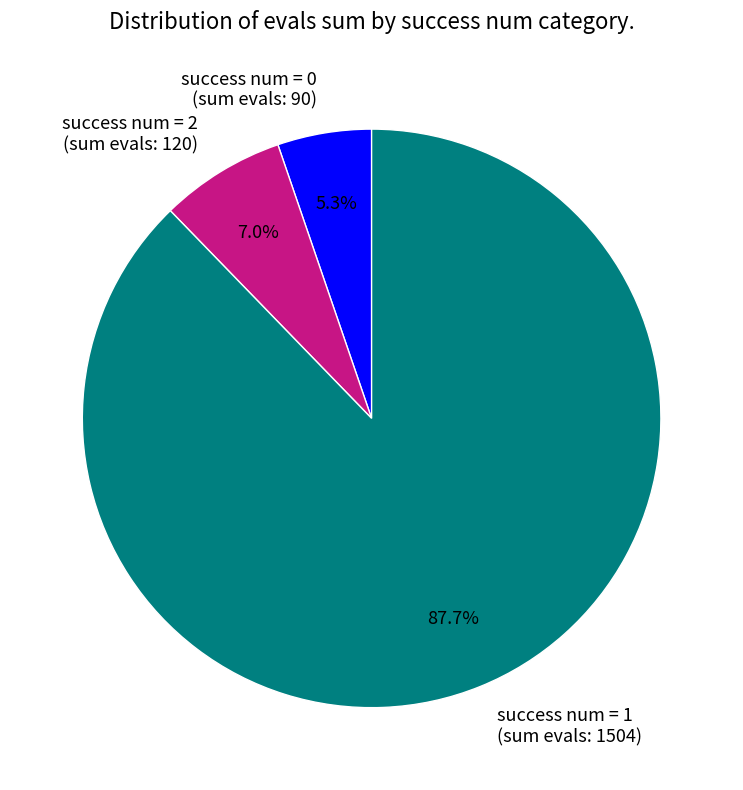

To the nearest percent, what percentage of the pie is success num = 1?

88%